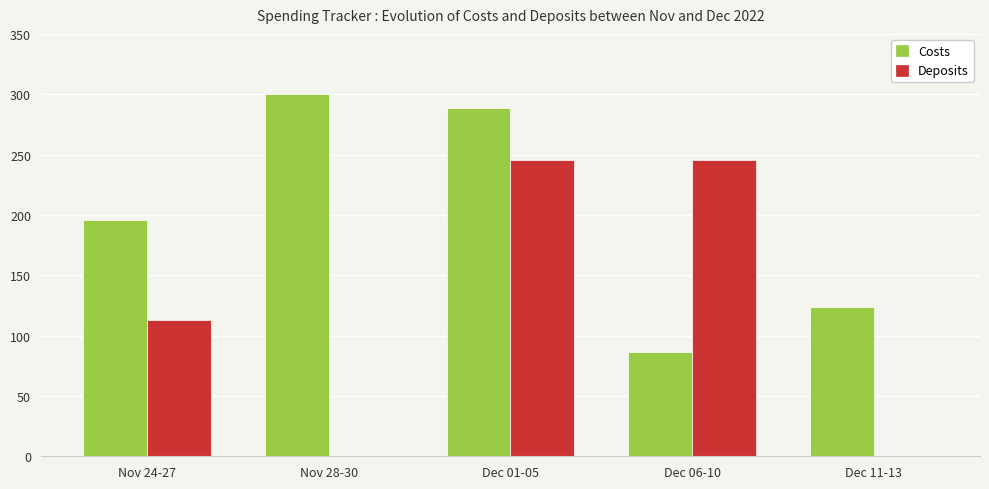

What are all the series names shown in the legend?

Costs, Deposits